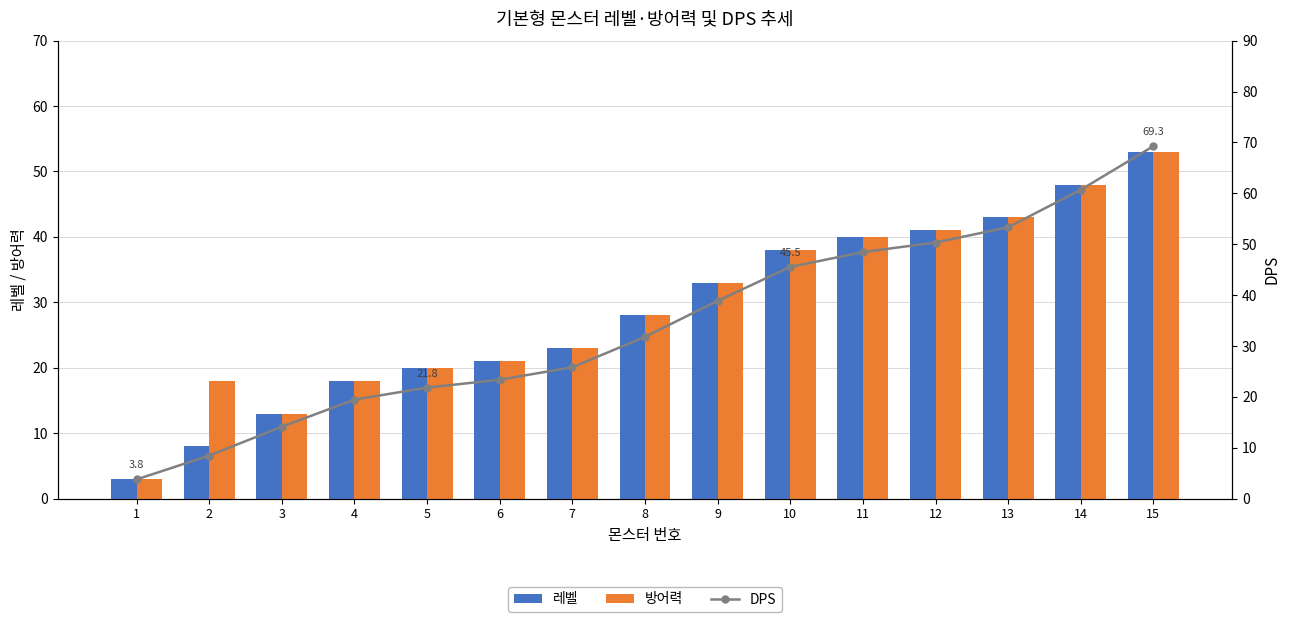

What is the difference between the 레벨 values at 2 and 9?

25.0